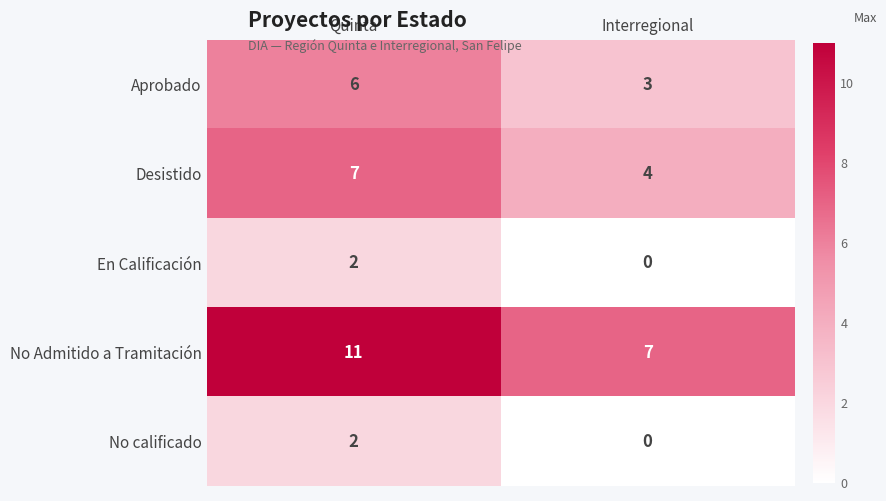

List the labels in order of No Admitido a Tramitación value, smallest first.

Interregional, Quinta